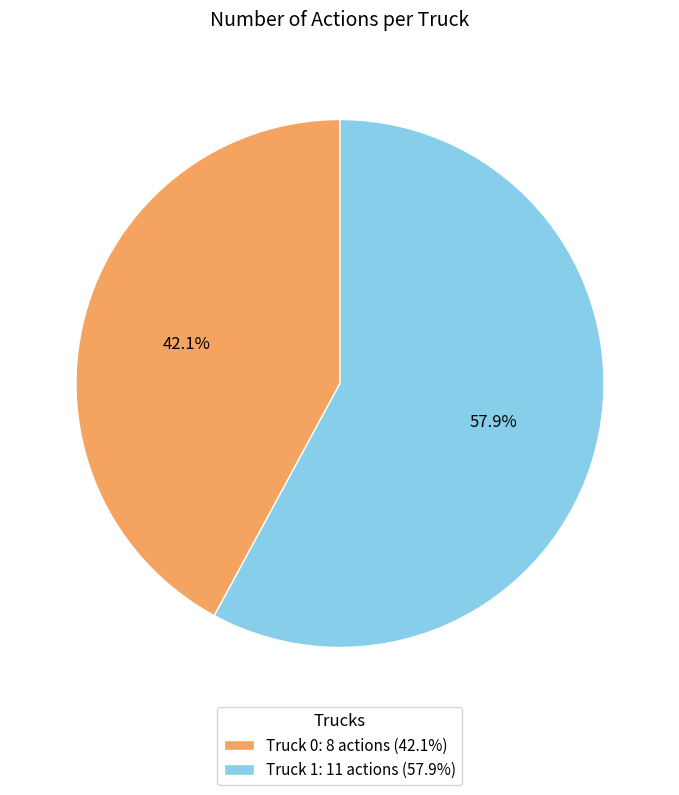

True or false: Truck 0 accounts for 28% of the total.

False